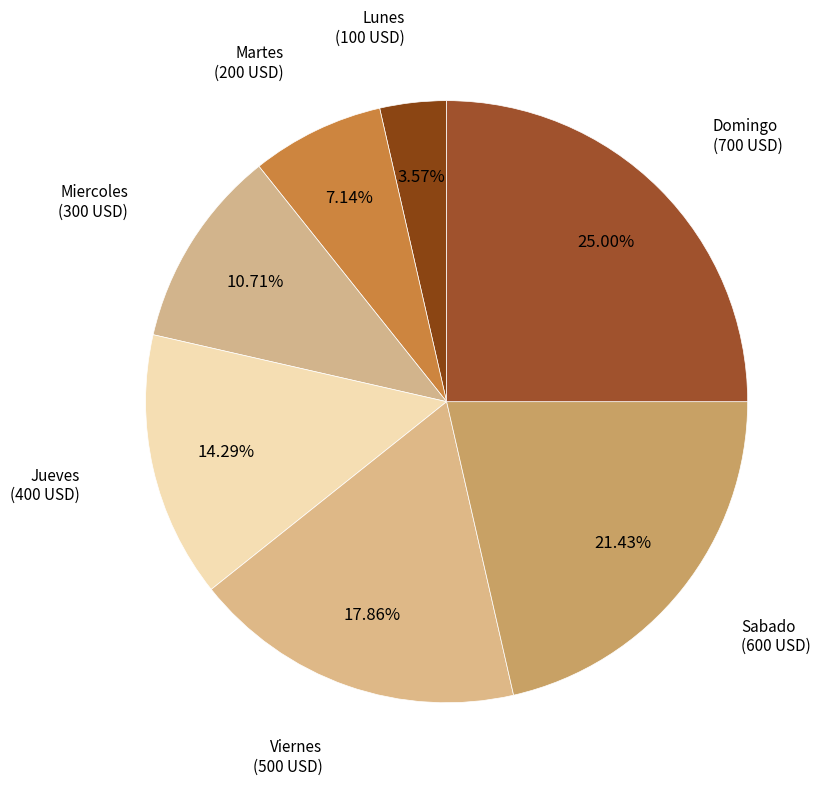

How many slices are in this pie chart?

7